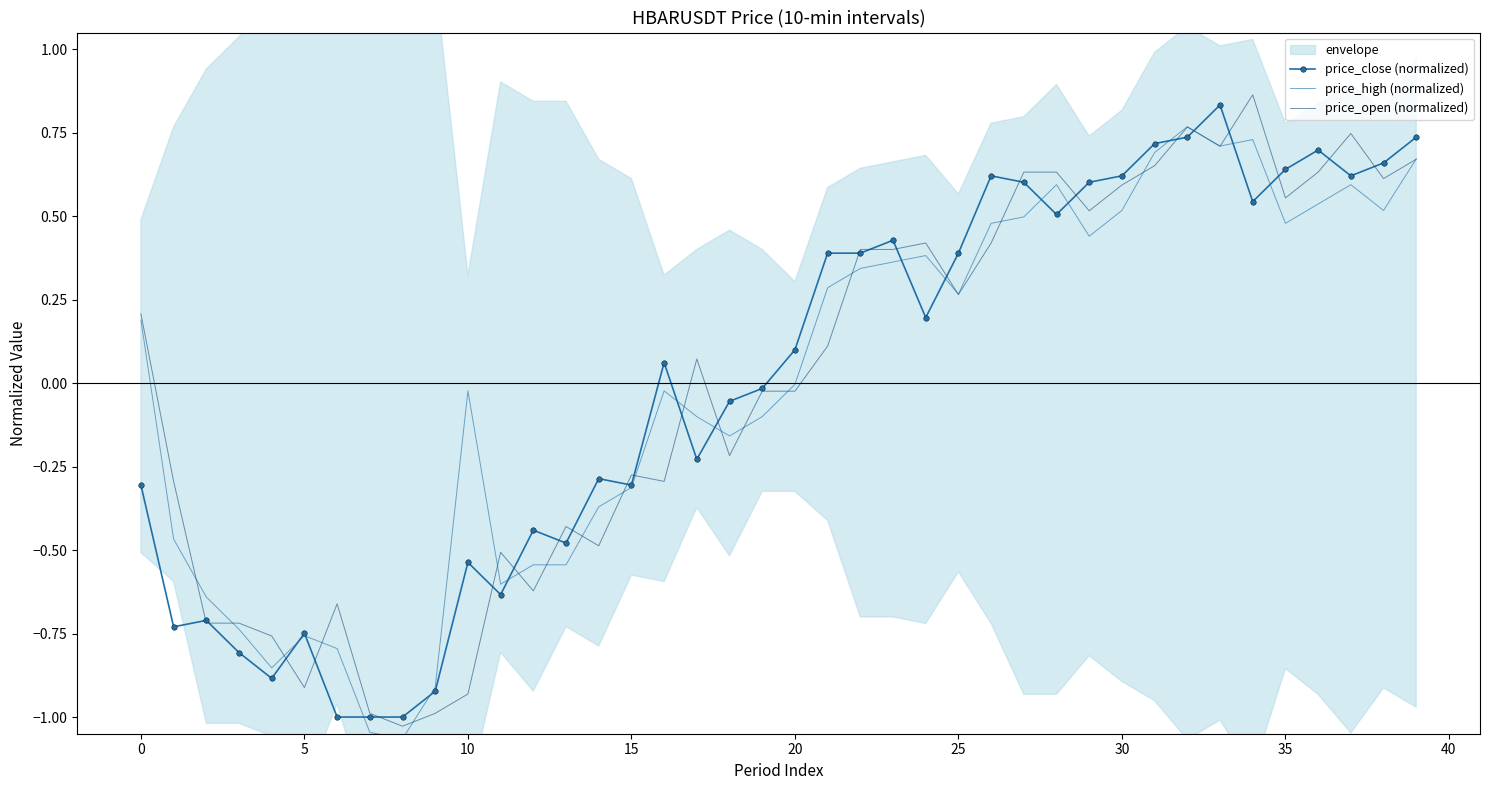

Is the value of price_high (normalized) at 38 greater than the value of price_open (normalized) at 35?

Yes